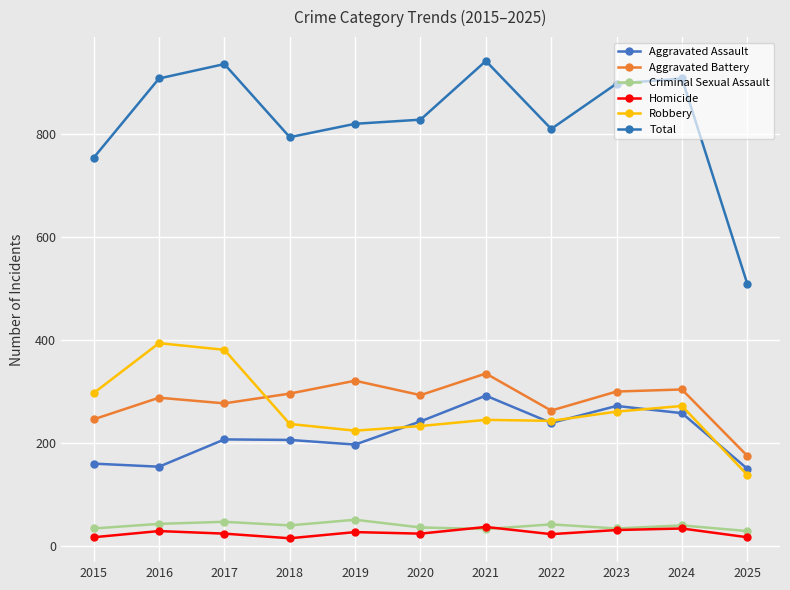

What is the total value across all series at 2022?

1620